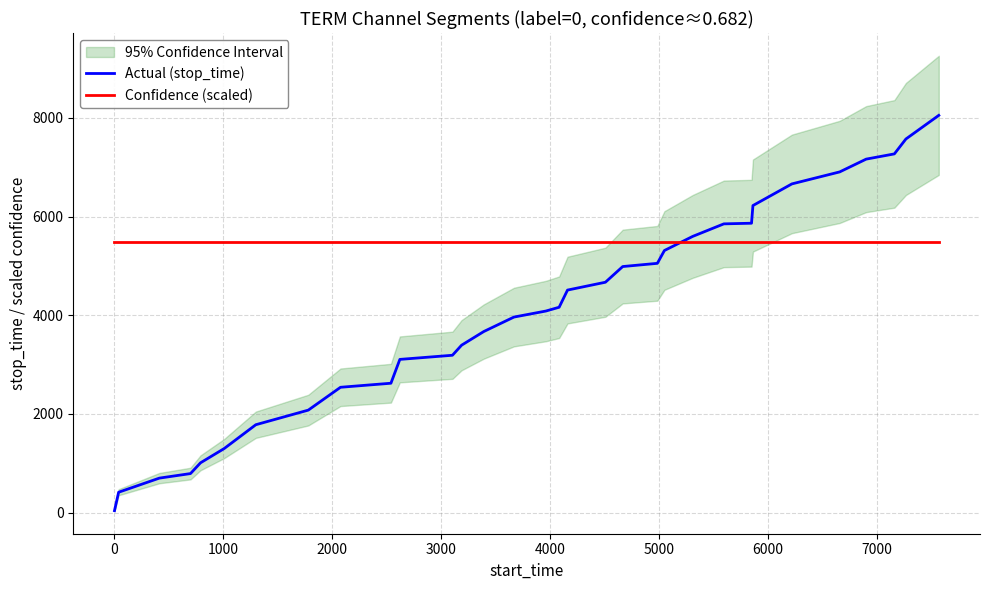

After their last crossing, which series has the higher values: Actual (stop_time) or Confidence (scaled)?

Actual (stop_time)